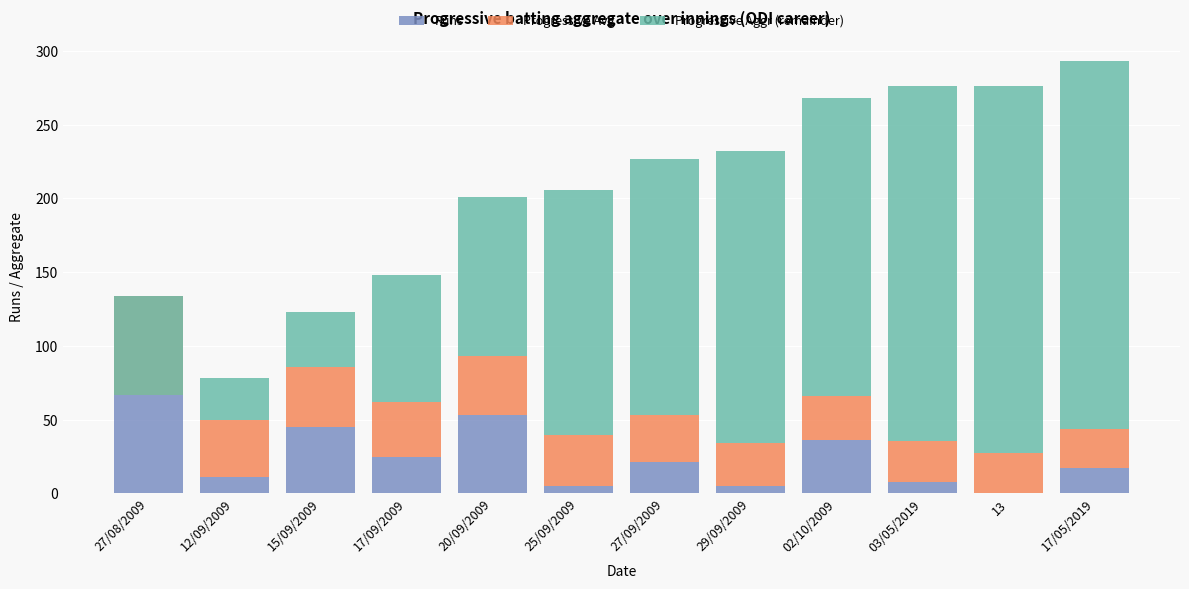

What is the total value across all series at 17/09/2009?

148.0